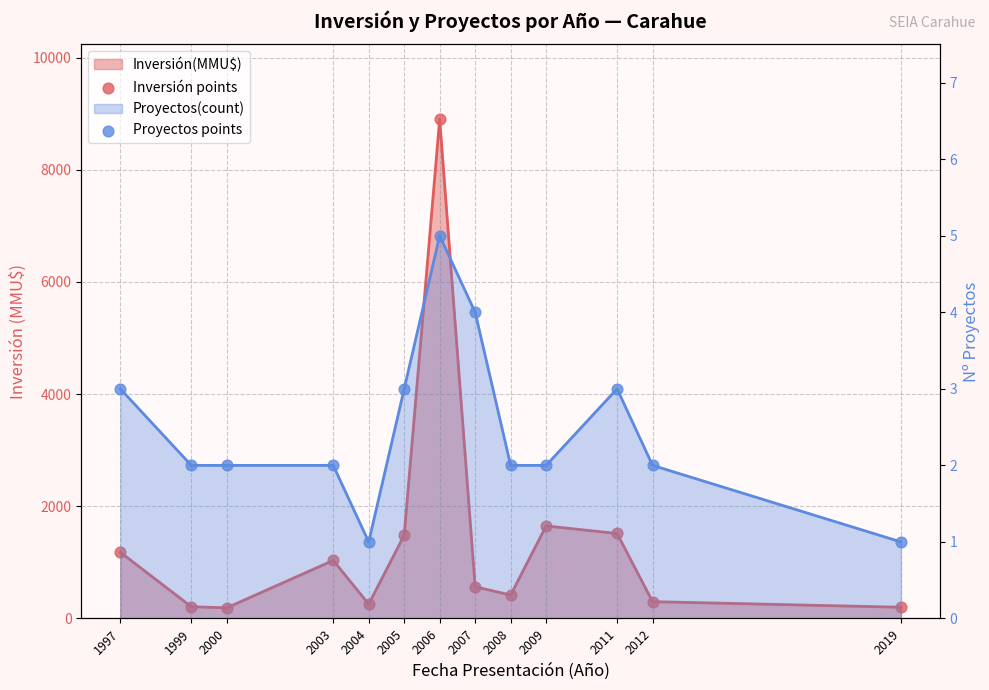

Which series has the largest total across all categories?

Inversión points